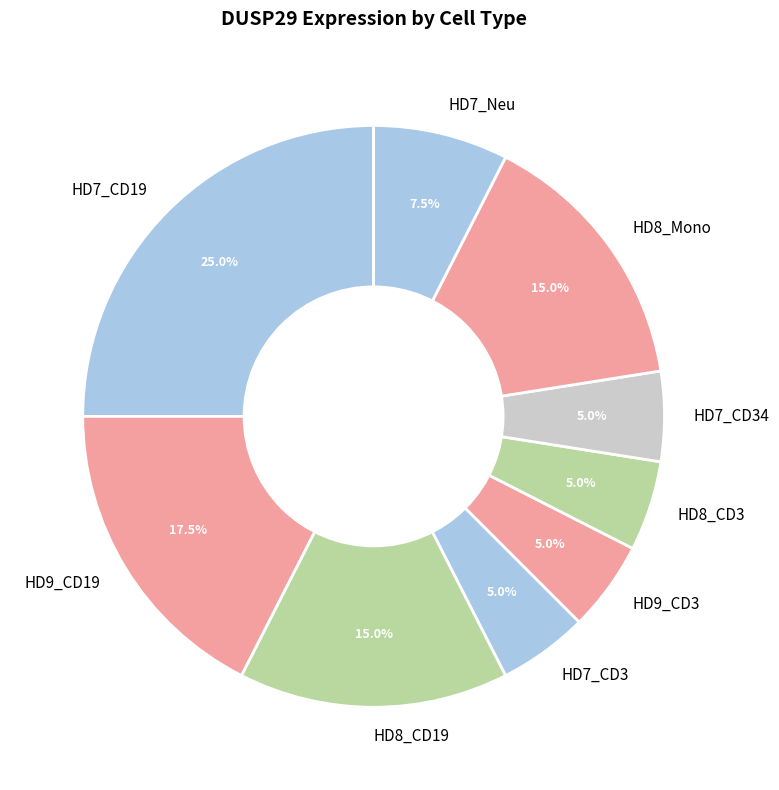

How many segments does this pie chart have?

9